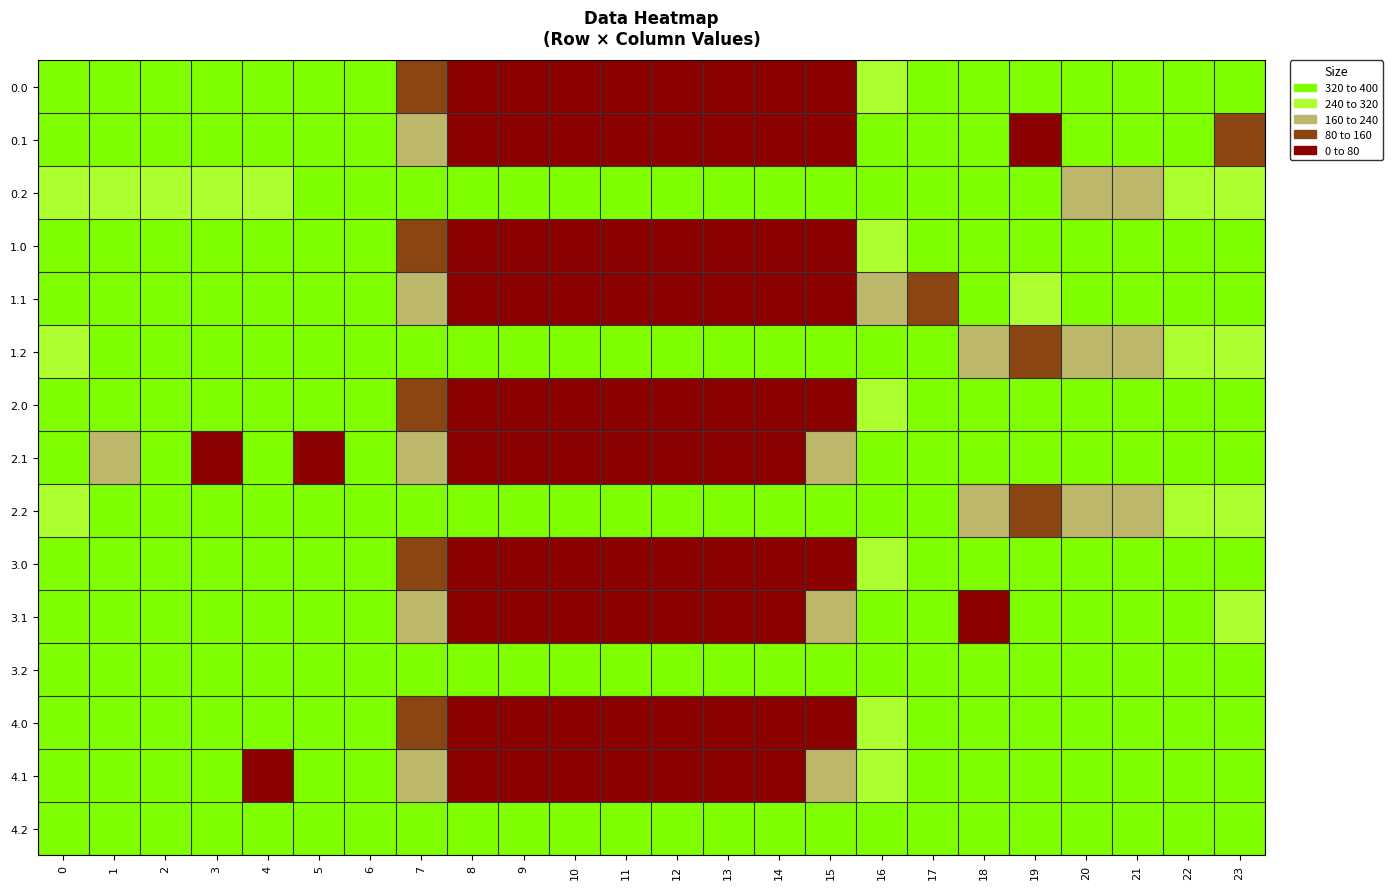

What is the total value across all series at 17?

5220.2